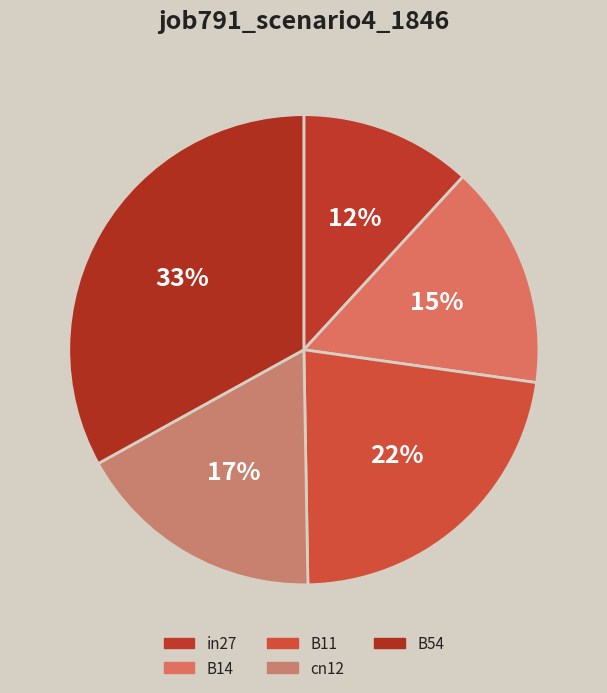

Does B54 account for over 50% of the chart?

No